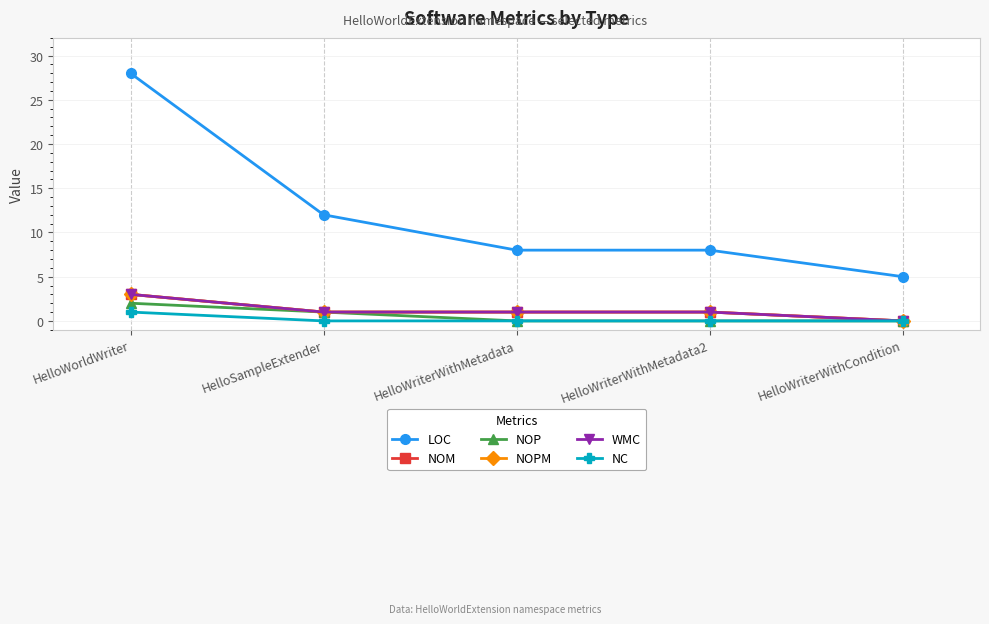

Is this an area chart (filled region under the line)?

No